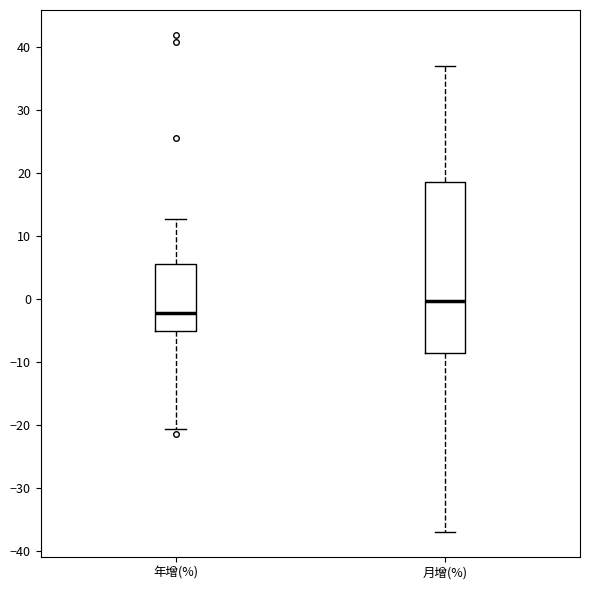

Reading left to right, read every box against the y-axis: the position of its median line, the range the box covers, and the ends of its whiskers. The values are not printed on the chart, so give them approximately, as read against the axis.

年增(%): median -2, box -5 to 5, whiskers -21 to 13
月增(%): median 0, box -9 to 19, whiskers -37 to 37